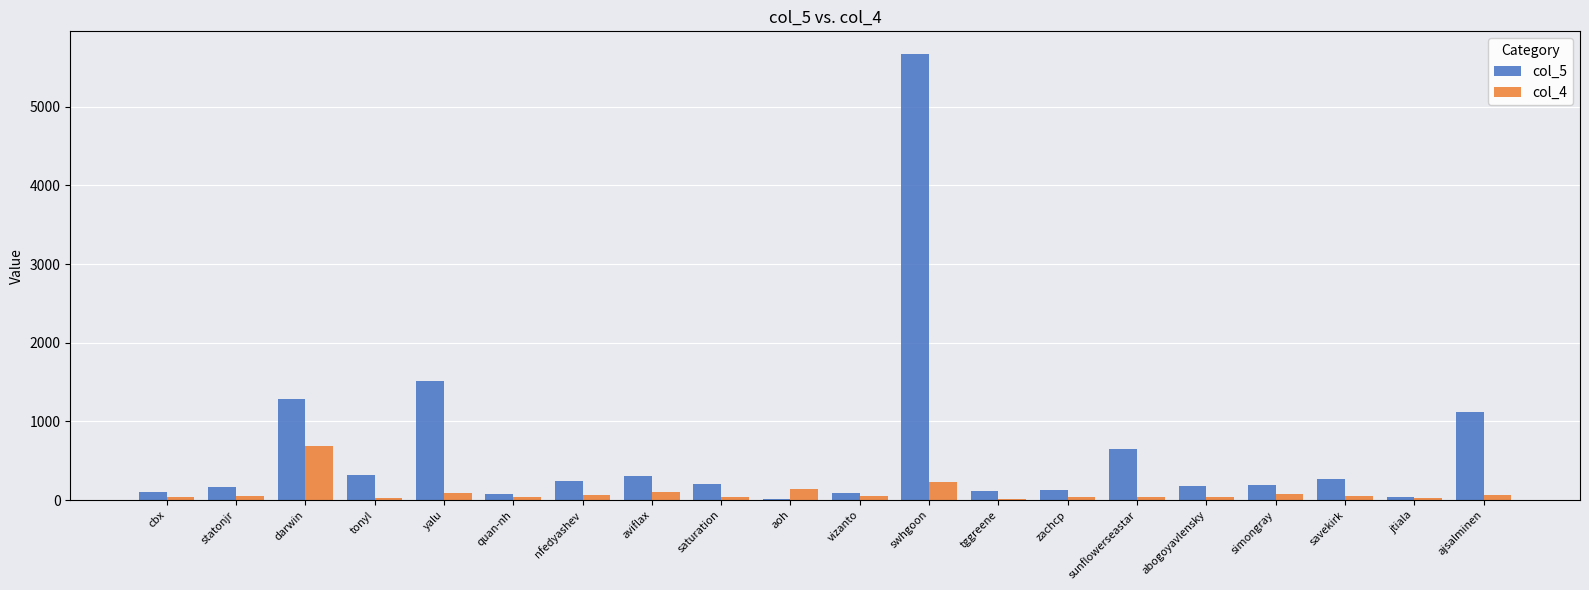

At which category is the sum across all series the highest?

swhgoon